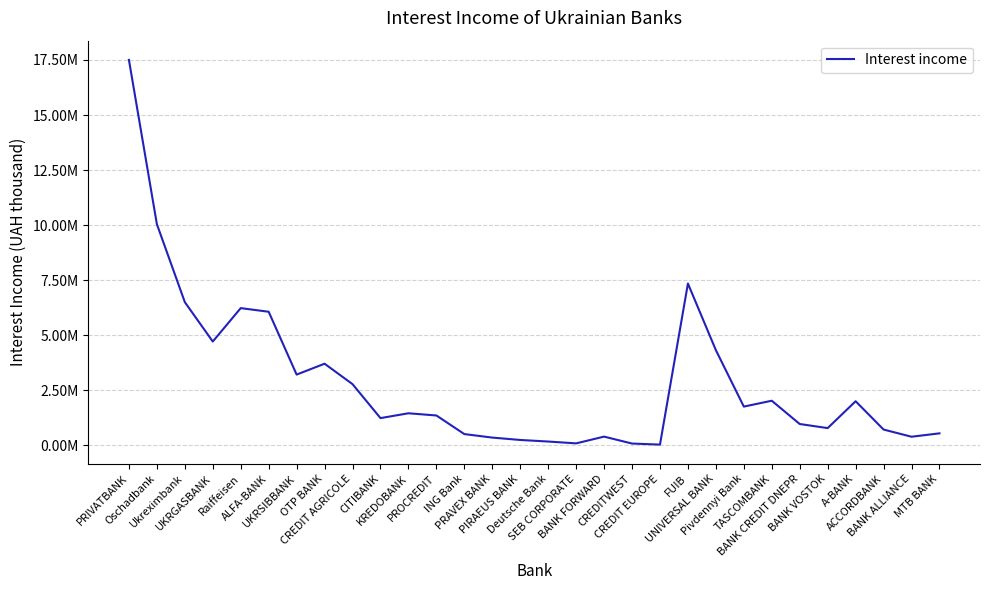

Does the chart have visible grid lines?

Yes